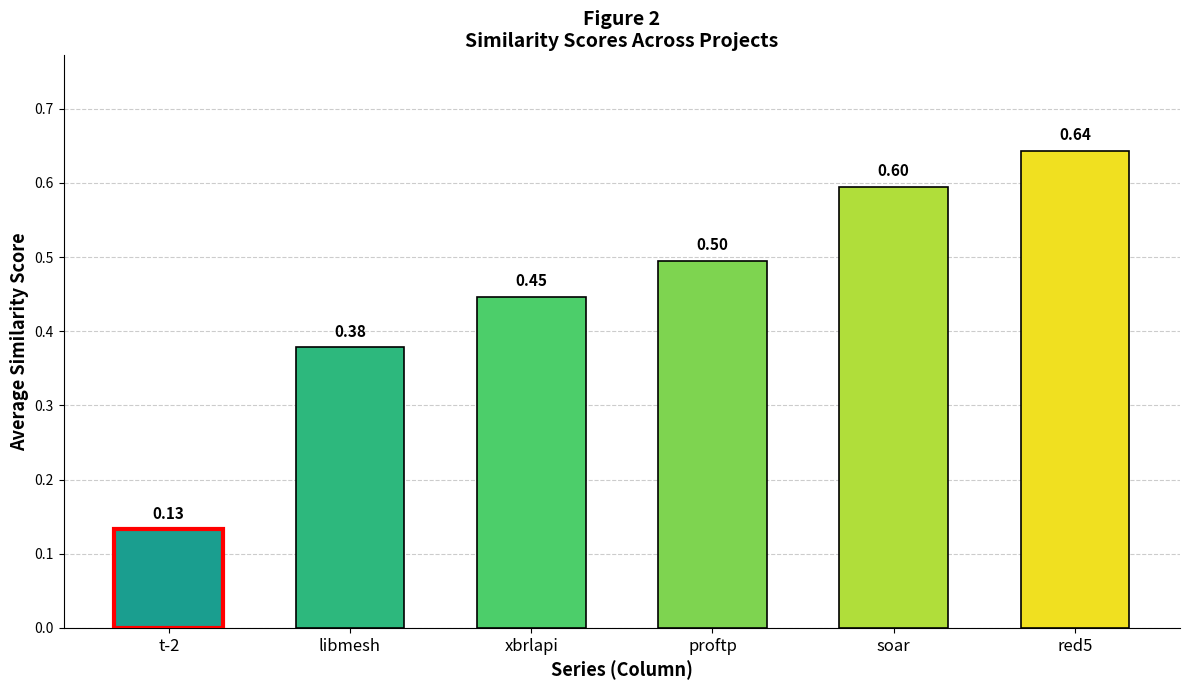

What are all the series names shown in the legend?

red5.csv, proftp.csv, soar.csv, t-2.csv, libmesh.csv, xbrlapi.csv